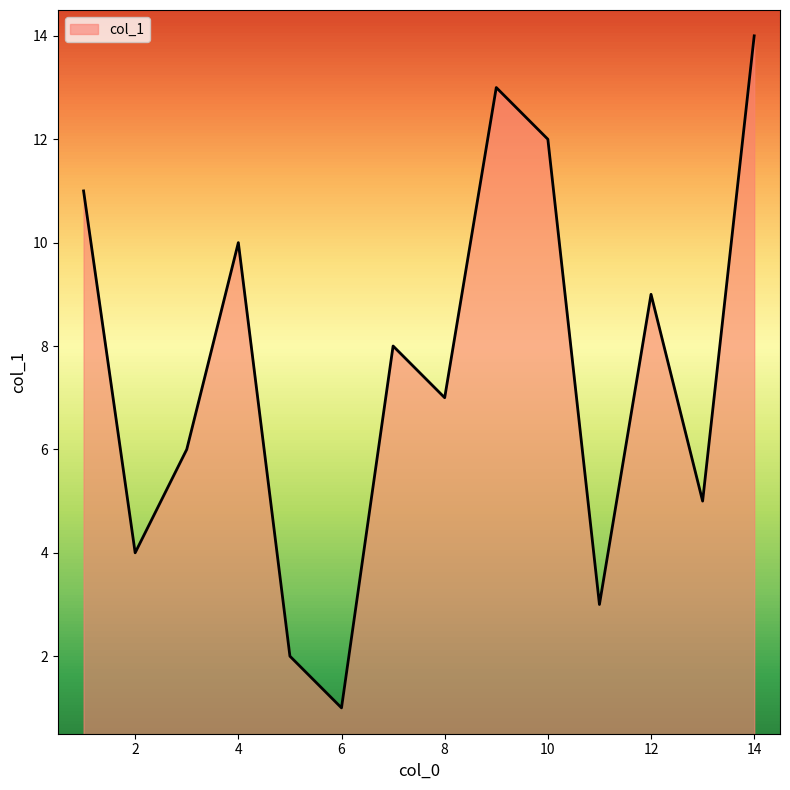

What is the greatest value displayed?

14